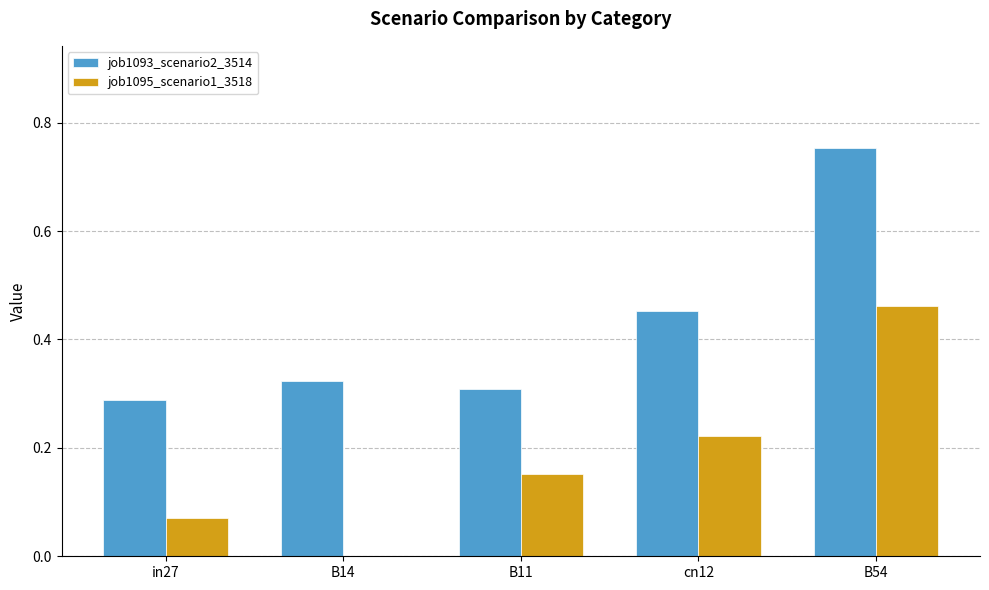

Which category has the highest value in the job1095_scenario1_3518 series?

B54